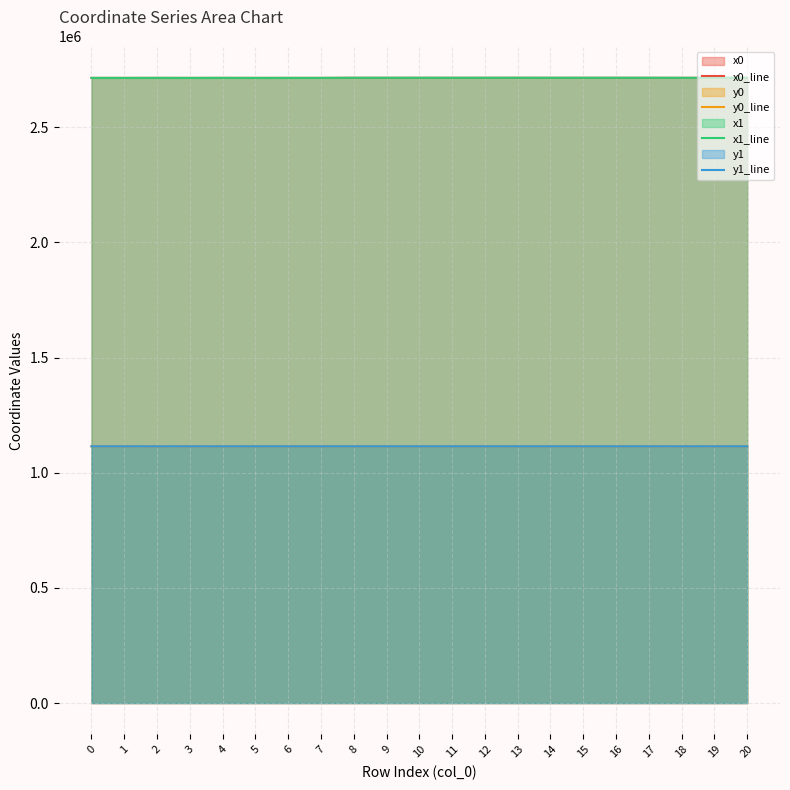

At which category does the chart reach its peak across all series?

13